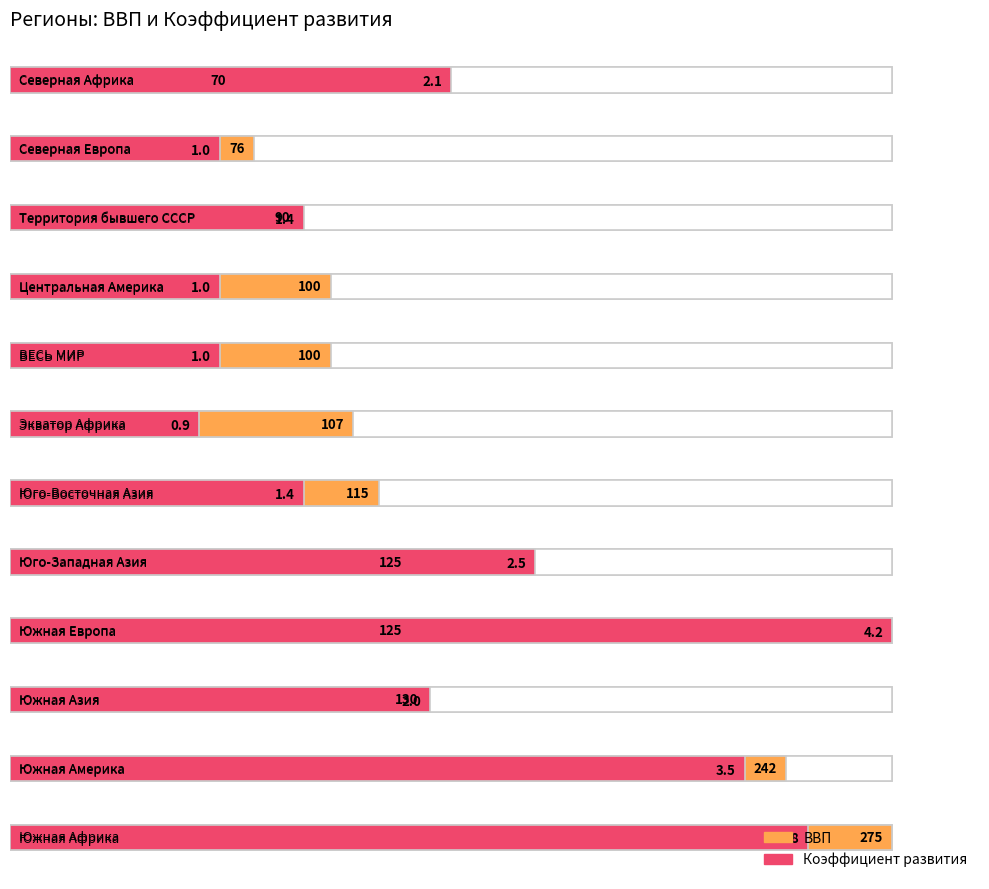

What is the label of the 6th bar from the left?

Юго-Восточная Азия